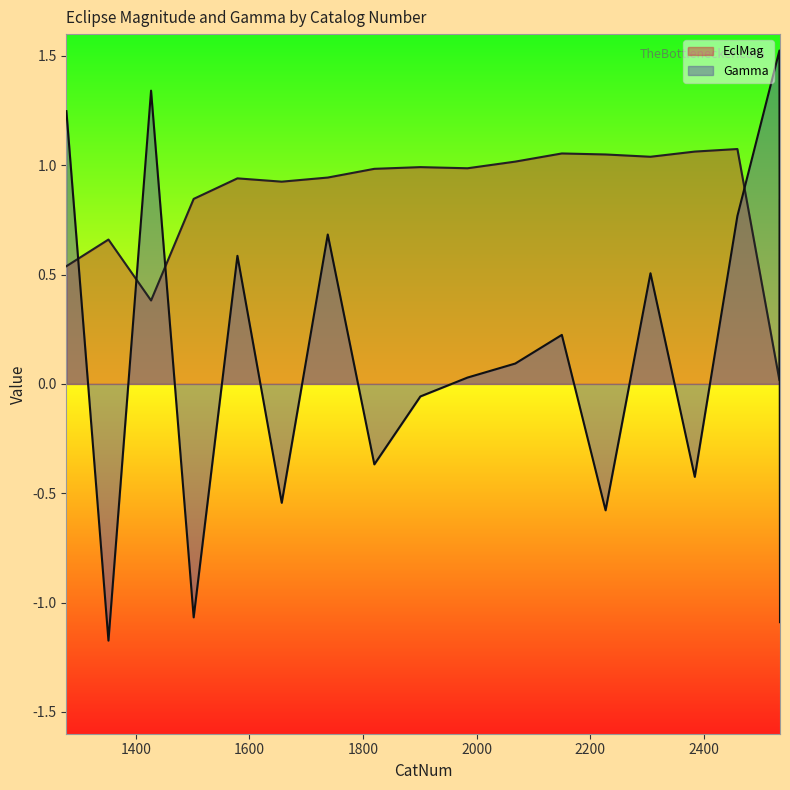

Which has a higher value, 1657 or 1738?

1738